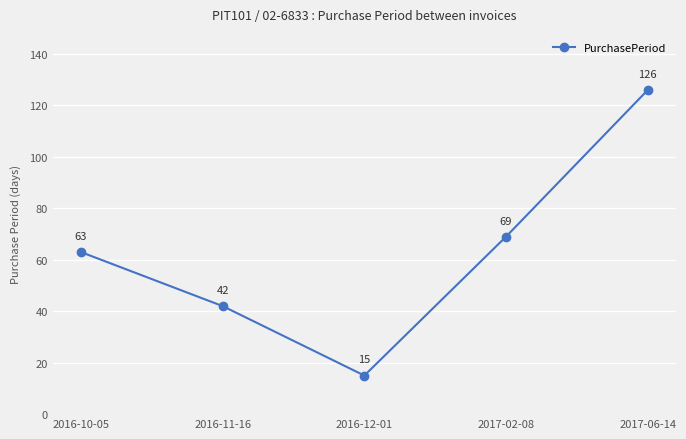

What position from the right is 2017-02-08?

2